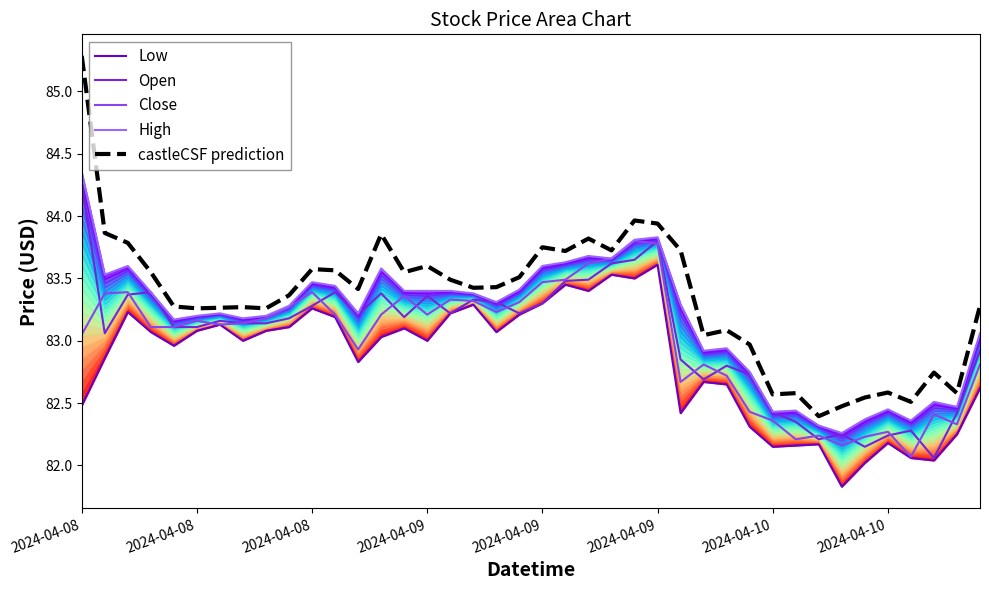

True or false: castleCSF prediction has more than 2 interior local peaks.

True